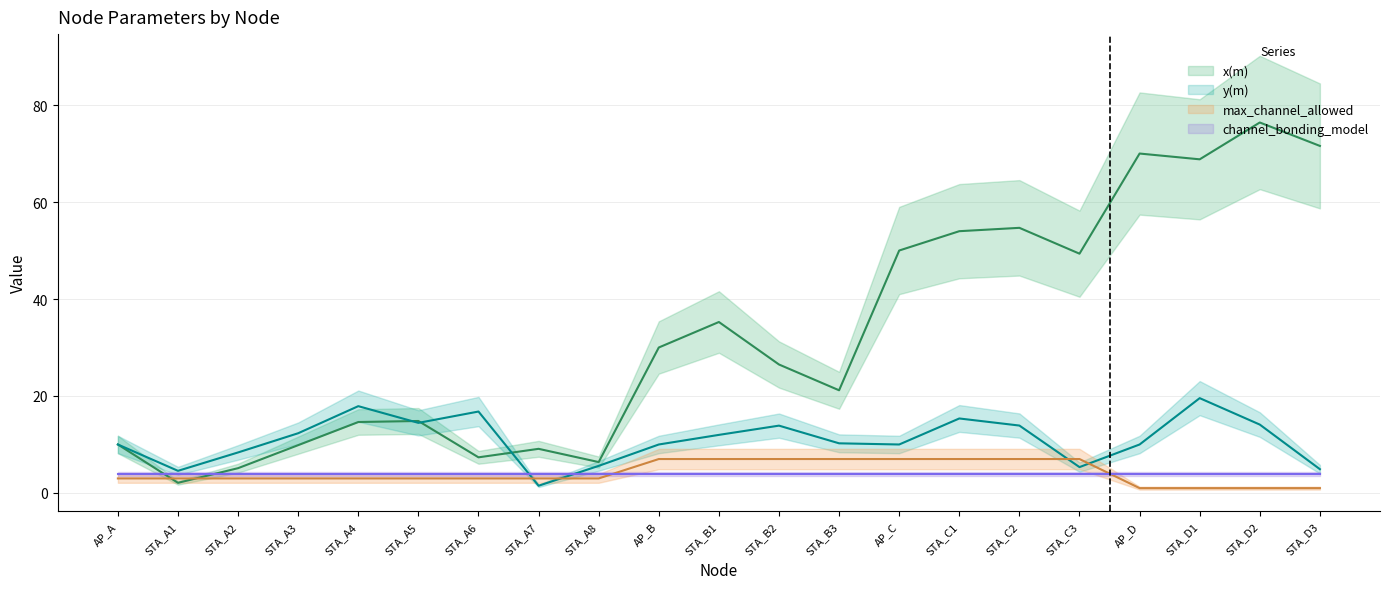

The max_channel_allowed series shows 3.0 at STA_A7. True or false?

True